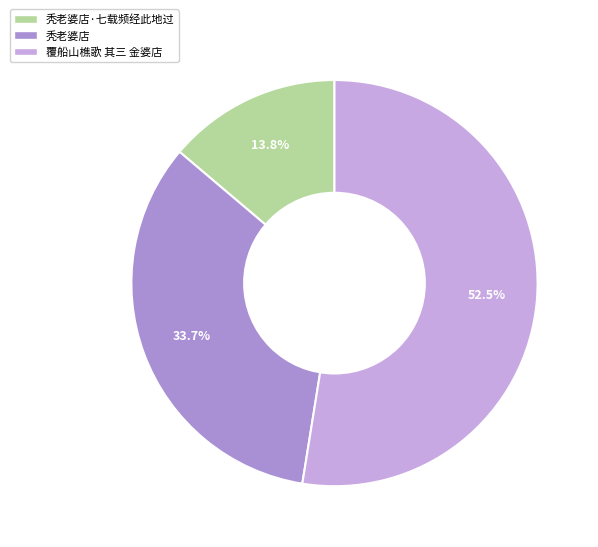

Rank the categories by value from highest to lowest.

覆船山樵歌 其三 金婆店, 秃老婆店, 秃老婆店·七载频经此地过